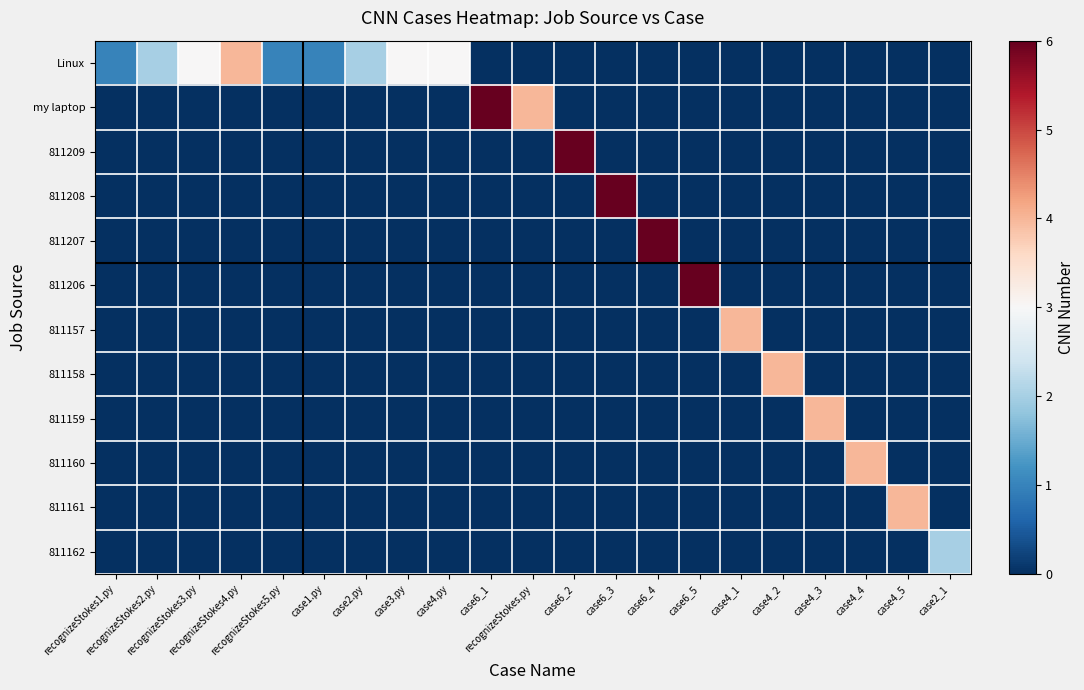

How many distinct data groups are displayed?

12